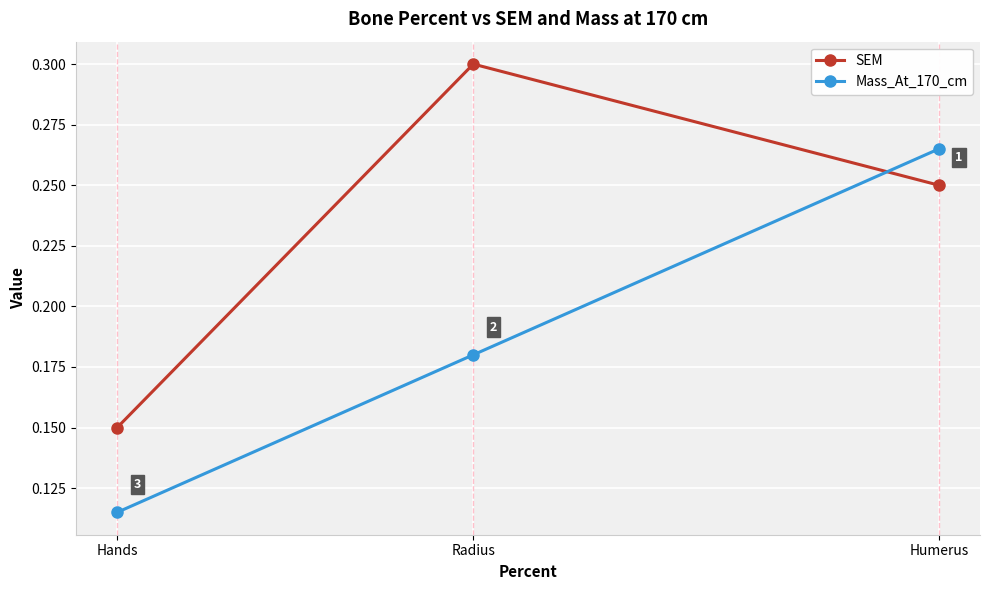

What are all the series names shown in the legend?

SEM, Mass_At_170_cm